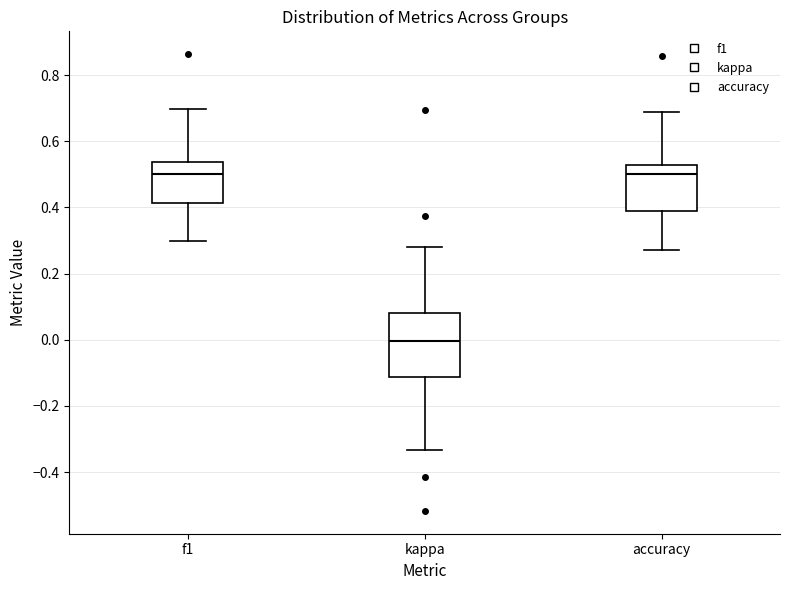

Where is the lower edge of the box for kappa on the y-axis? The values are not printed on the chart, so give them approximately, as read against the axis.

-0.12